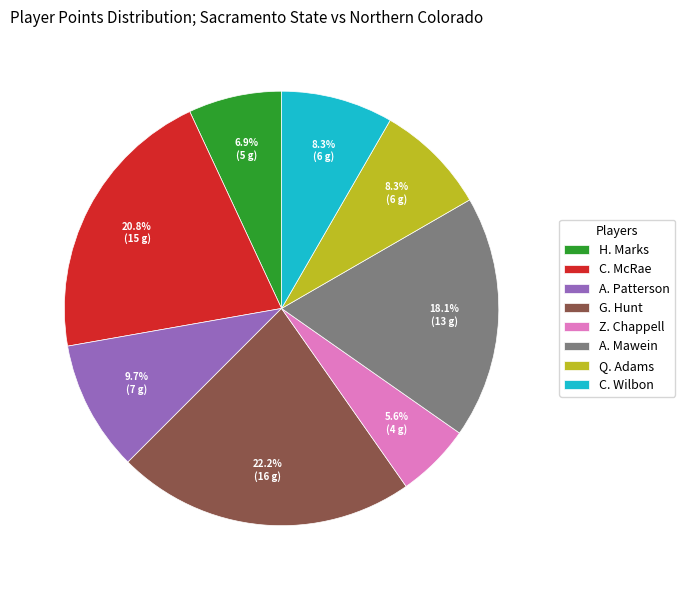

Is it true that G. Hunt is 22% of the pie?

True